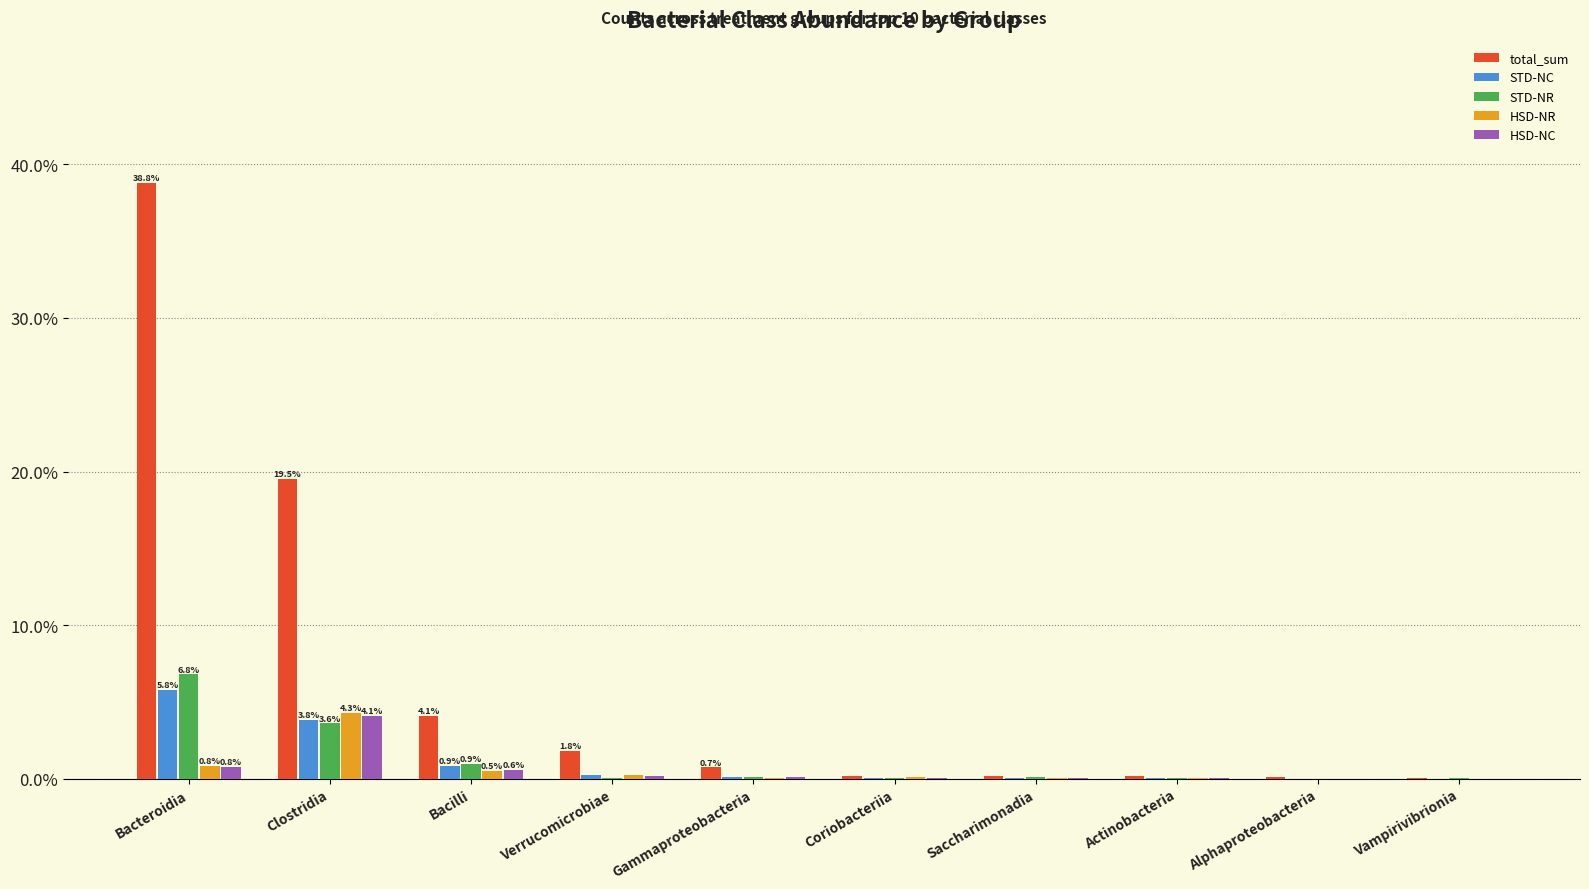

Which series changed the most between Bacilli and Saccharimonadia?

total_sum